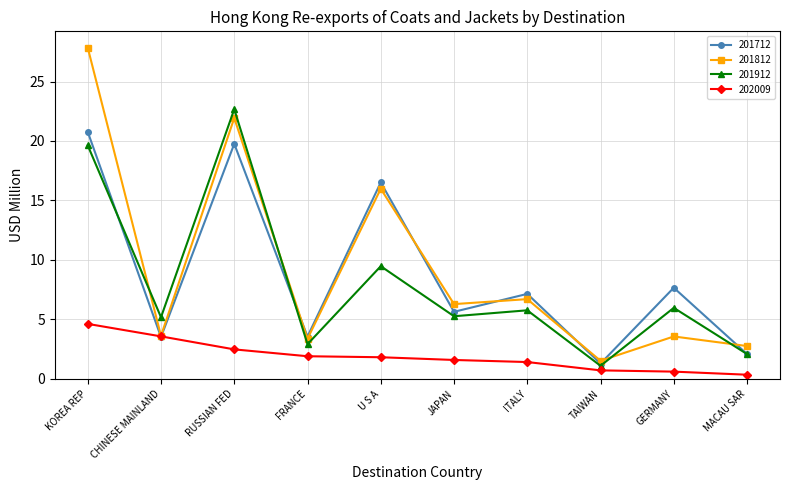

Which series changed the most between KOREA REP and RUSSIAN FED?

201812